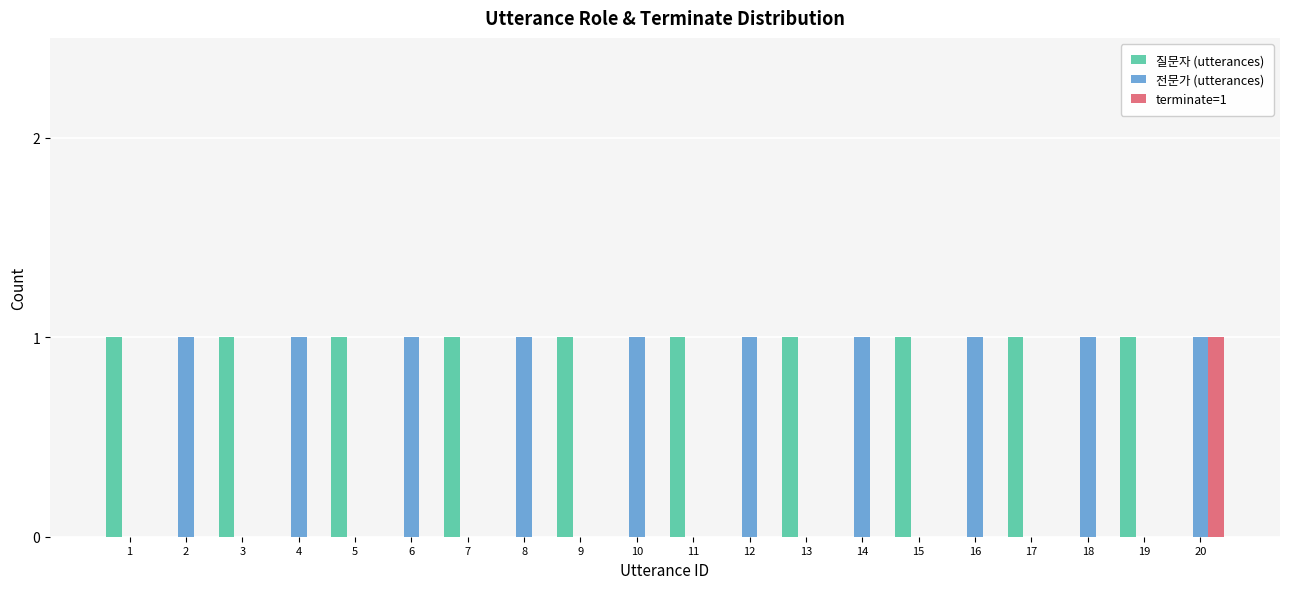

The value of terminate=1 at 19 is 0. True or false?

True